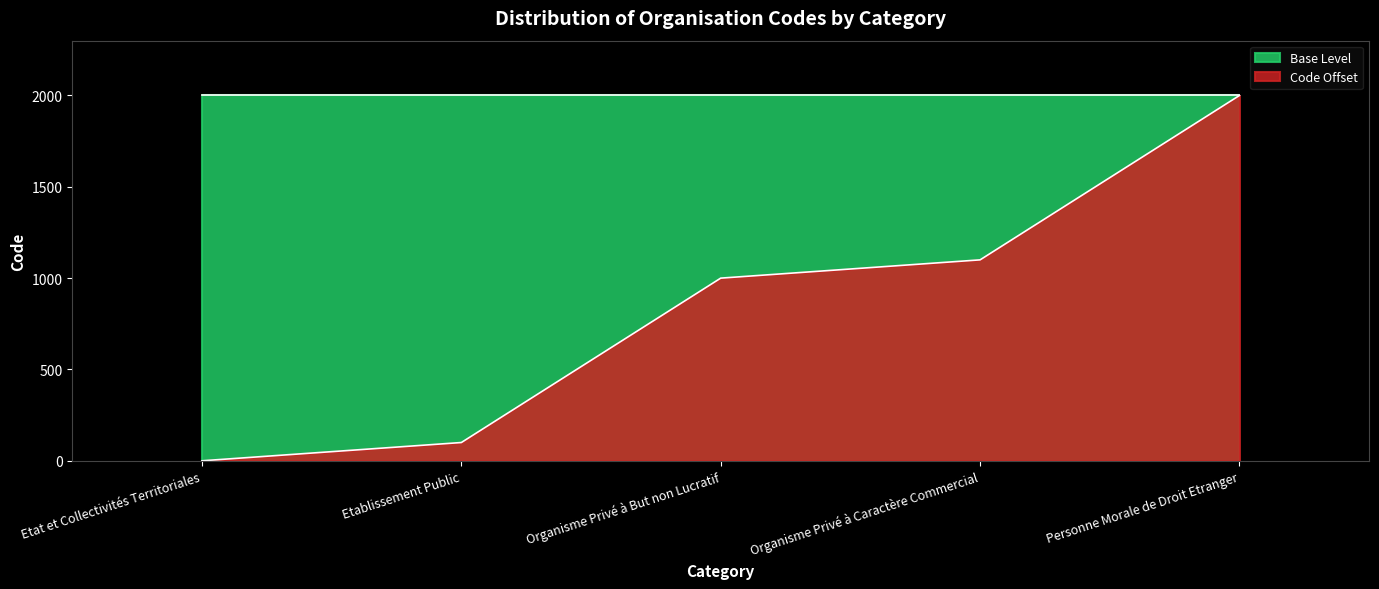

List the labels in order of value, smallest first.

Etat et Collectivités Territoriales, Etablissement Public, Organisme Privé à But non Lucratif, Organisme Privé à Caractère Commercial, Personne Morale de Droit Etranger